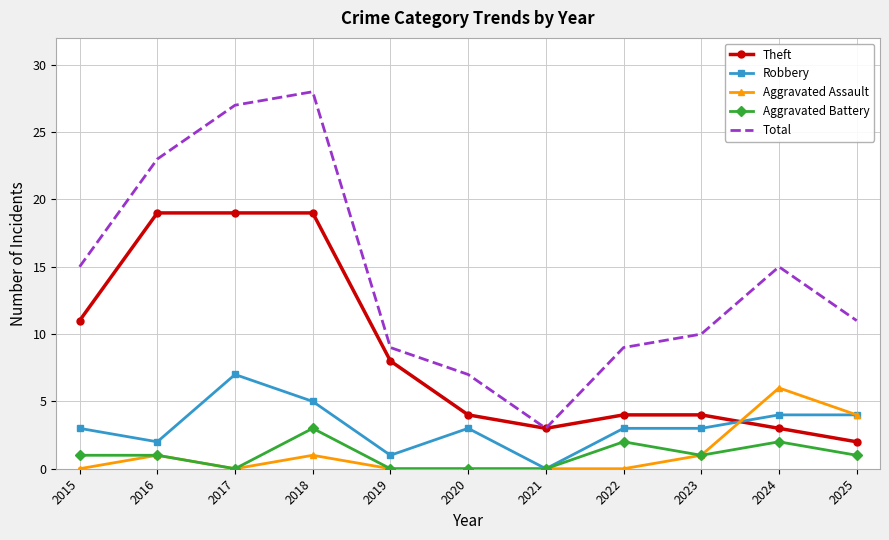

True or false: Robbery has a value of 4 at 2021.

False